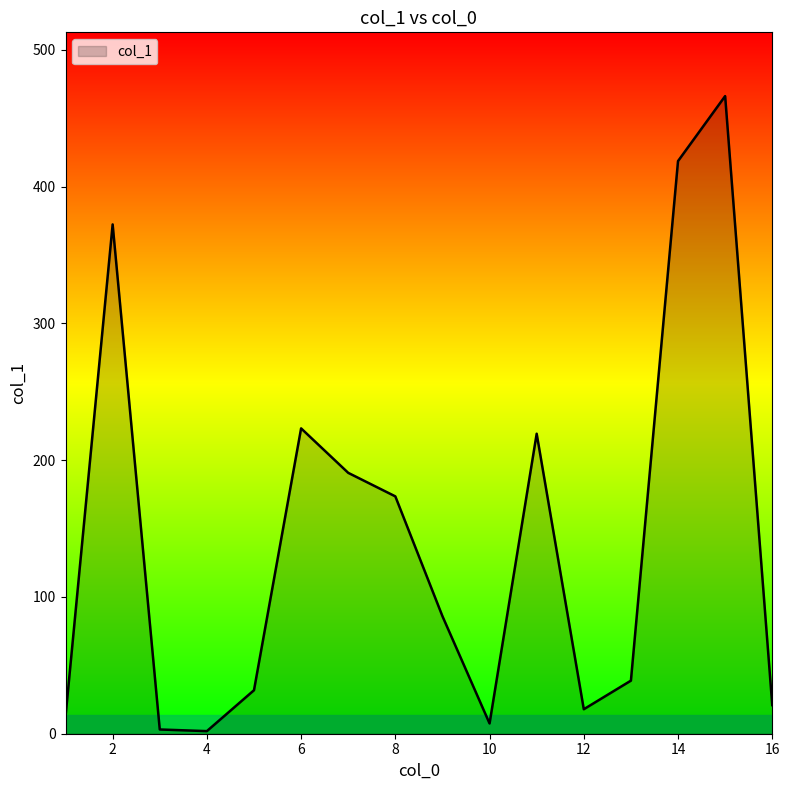

How many categories are shown in the chart?

16